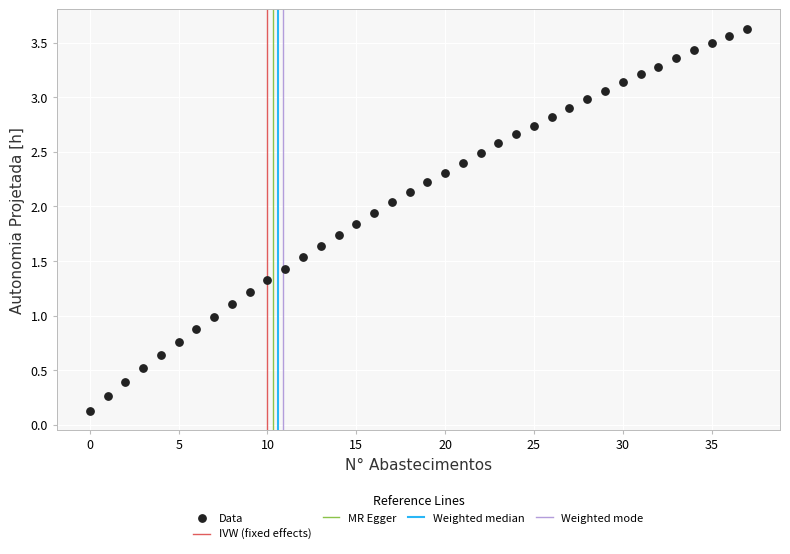

How many points are shown in the scatter plot?

38